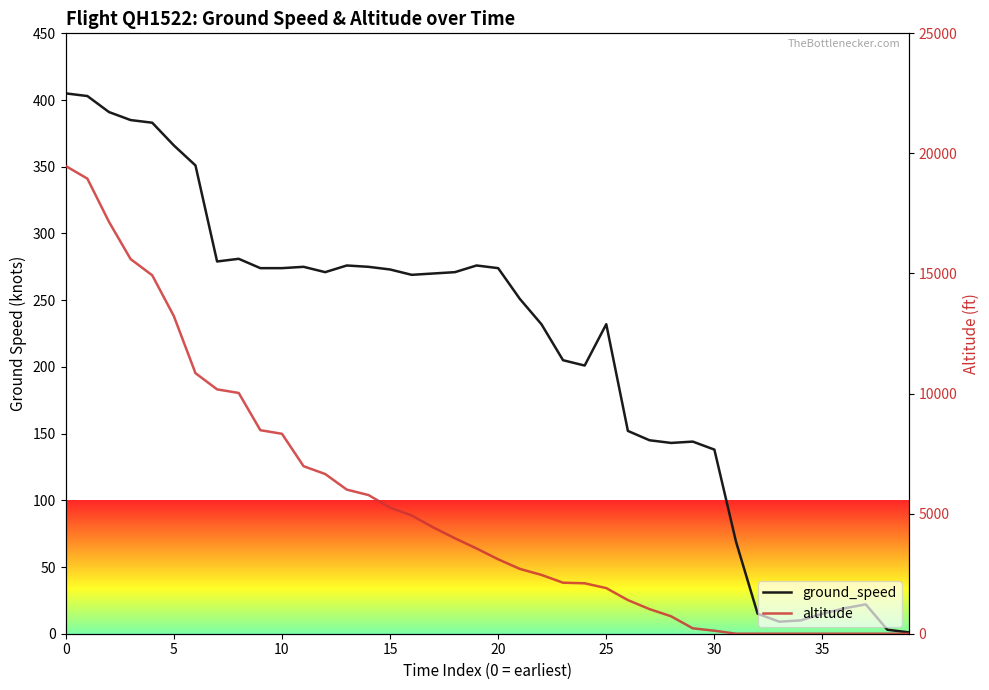

What is the sum of all altitude values?

212575